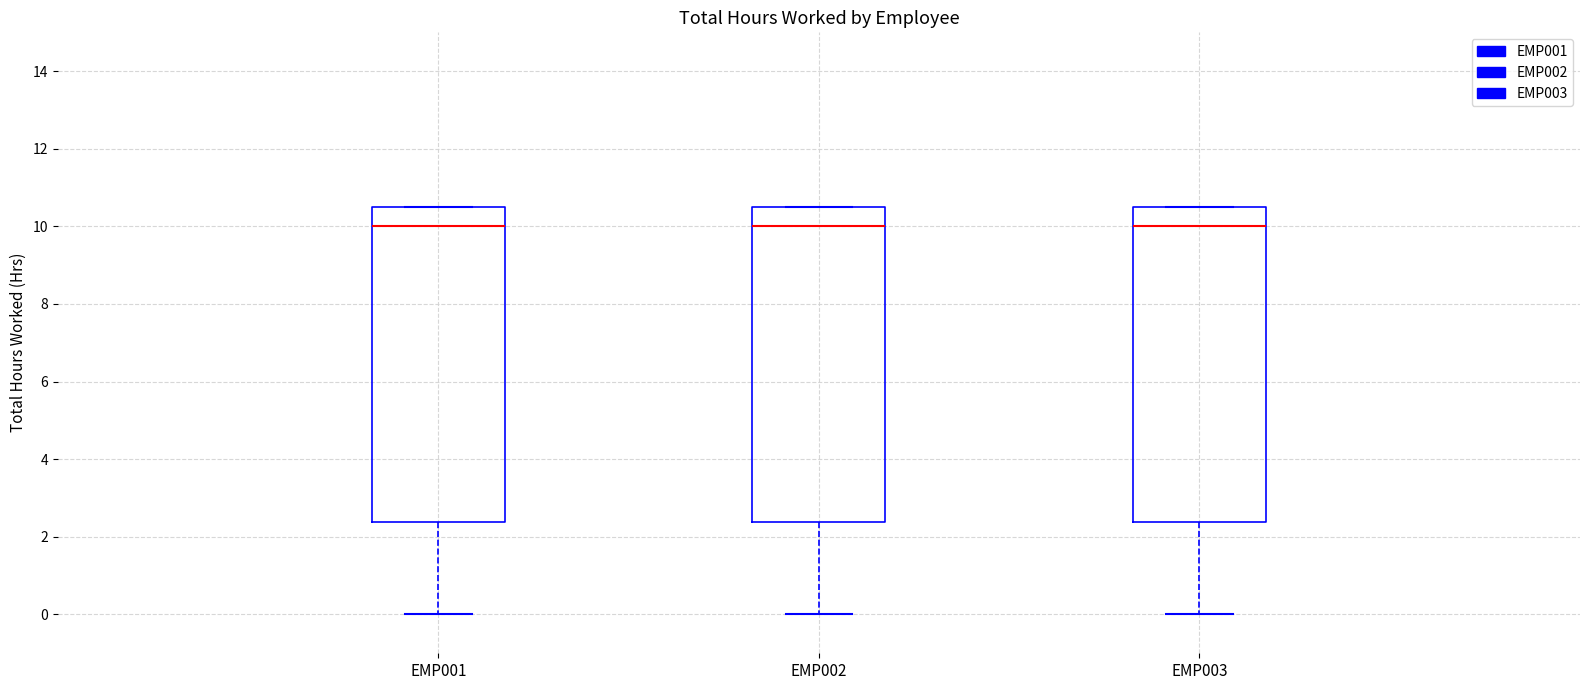

Reading left to right, transcribe this box plot: for each box, give where its median line is, the range the box spans, and where its two whiskers end, as read against the y-axis. The values are not printed on the chart, so give them approximately, as read against the axis.

EMP001: median 10.0, box 2.4 to 10.6, whiskers 0.0 to 10.6
EMP002: median 10.0, box 2.4 to 10.6, whiskers 0.0 to 10.6
EMP003: median 10.0, box 2.4 to 10.6, whiskers 0.0 to 10.6